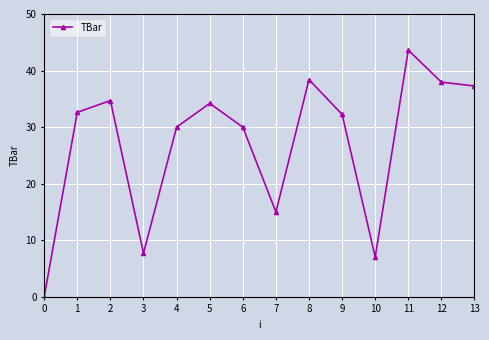

Approximately how many times larger is the value at 10 compared to 11?

0.2